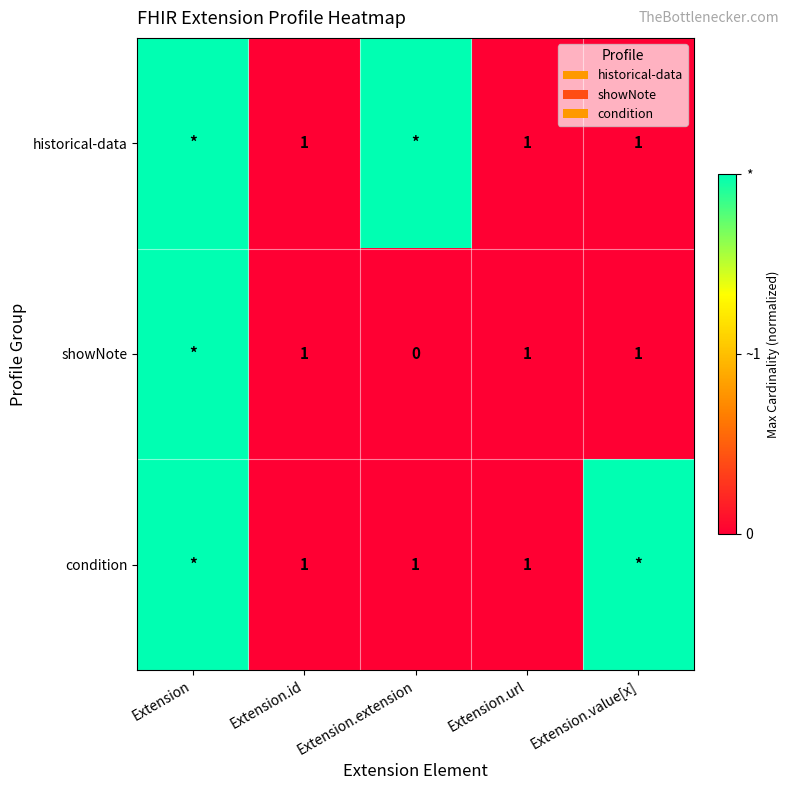

Between Extension.extension and Extension, which is larger?

Extension.extension